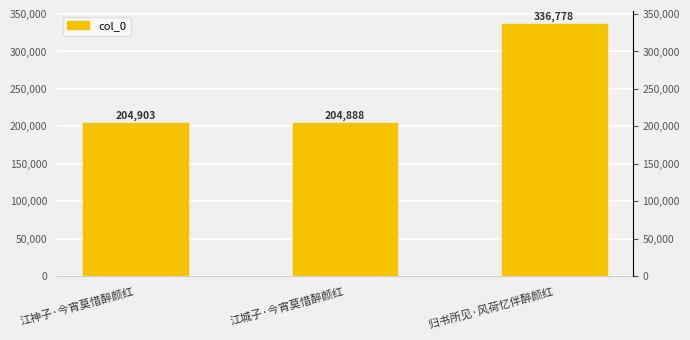

Reading left to right, what are all the values shown in this chart?

204903	204888	336778